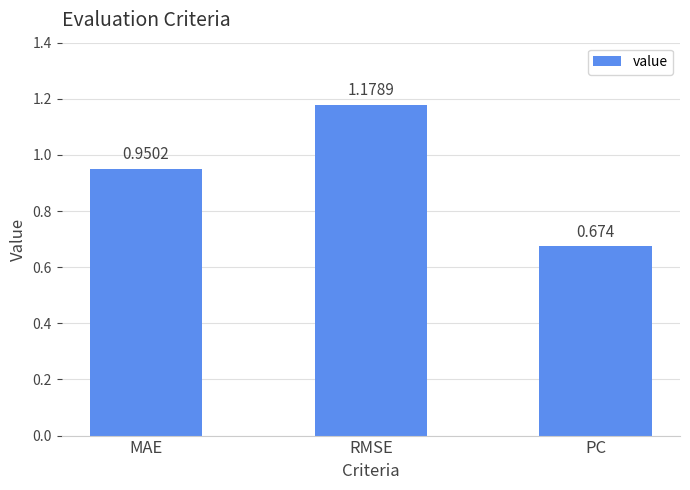

Which category has the highest value across all series?

RMSE